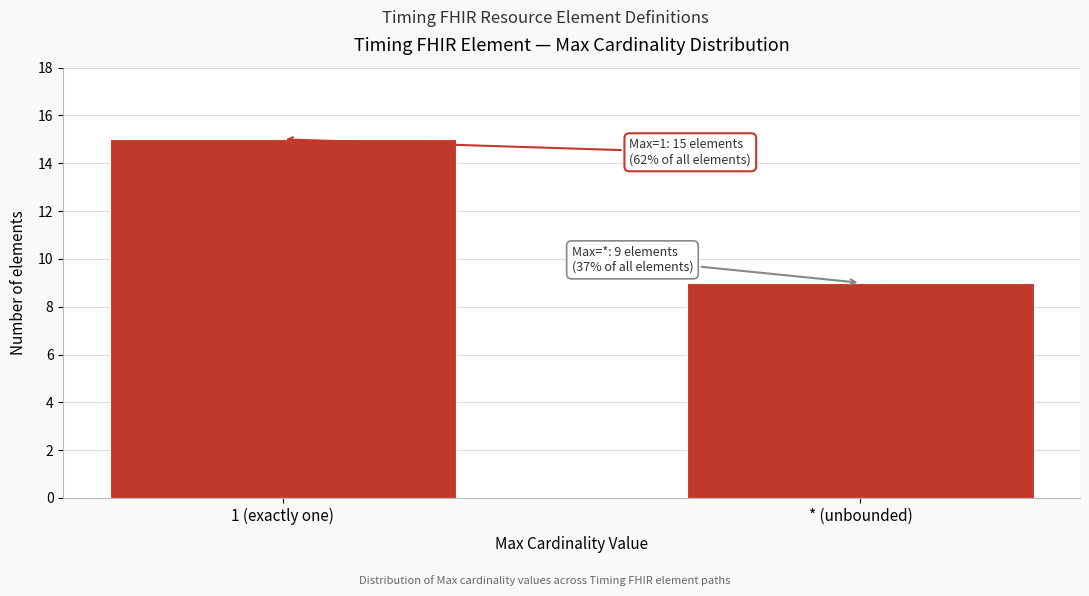

Reading left to right, what are all the values shown in this chart?

1 (exactly one)=15	* (unbounded)=9